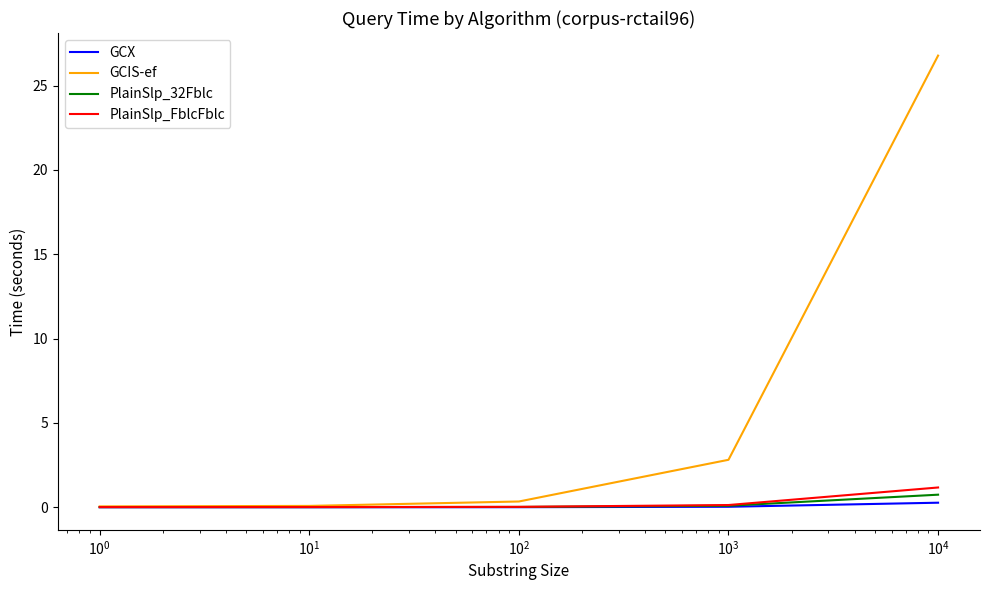

Which series has the largest total across all categories?

GCIS-ef